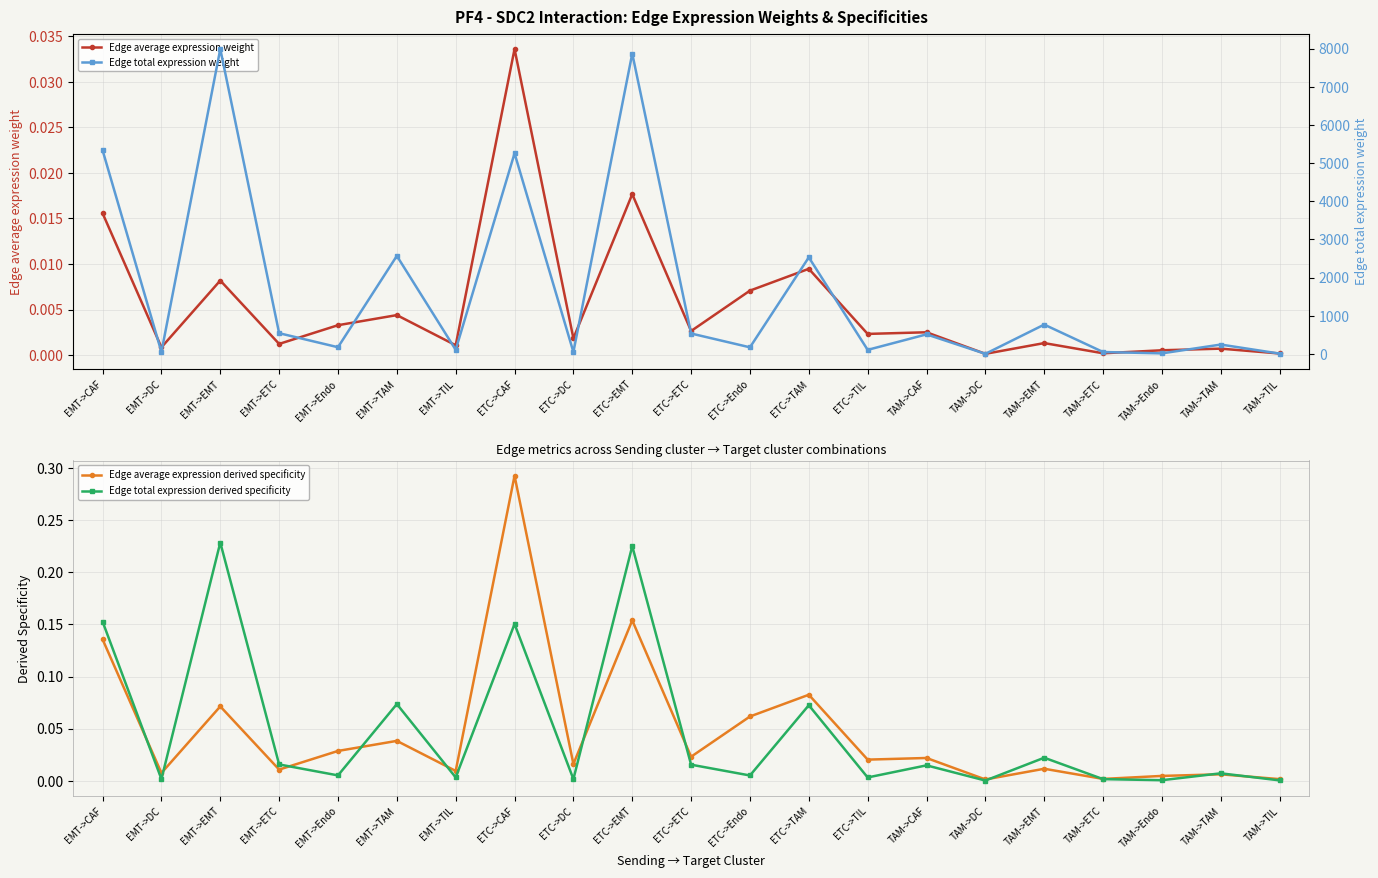

How many interior local peaks does the Edge total expression derived specificity series have?

8